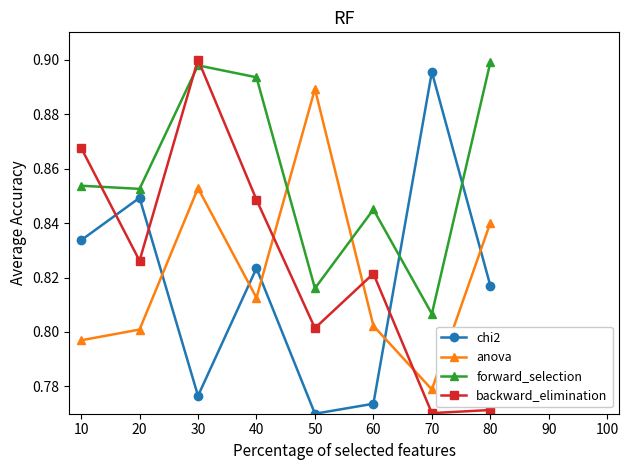

Between 40 and 70, which series saw the biggest shift?

forward_selection